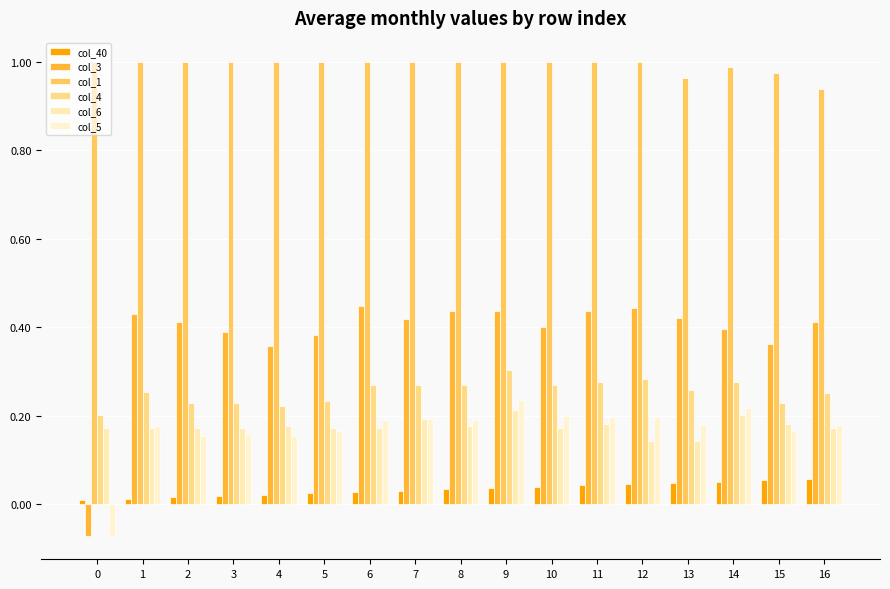

What is the approximate value of col_5 at 13?

0.2